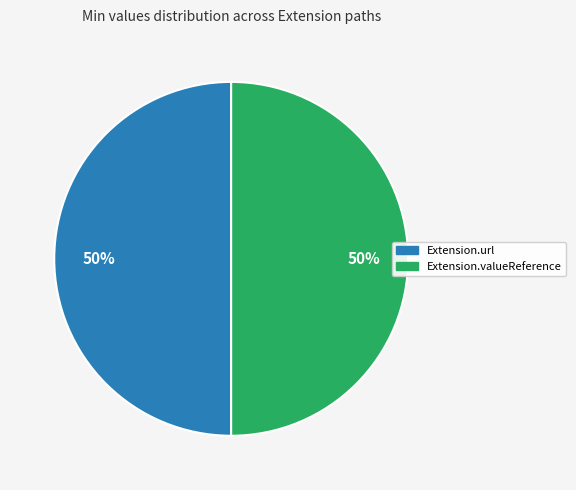

How many slices are in this pie chart?

2